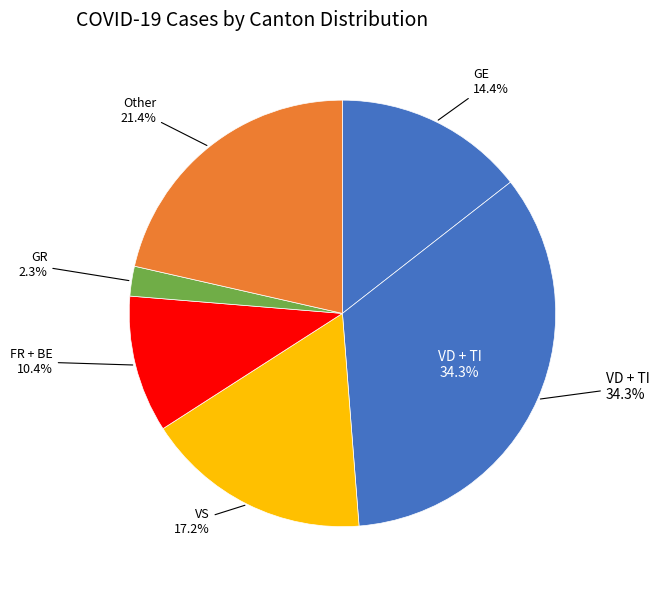

Is the sum of FR and NW greater than half?

No